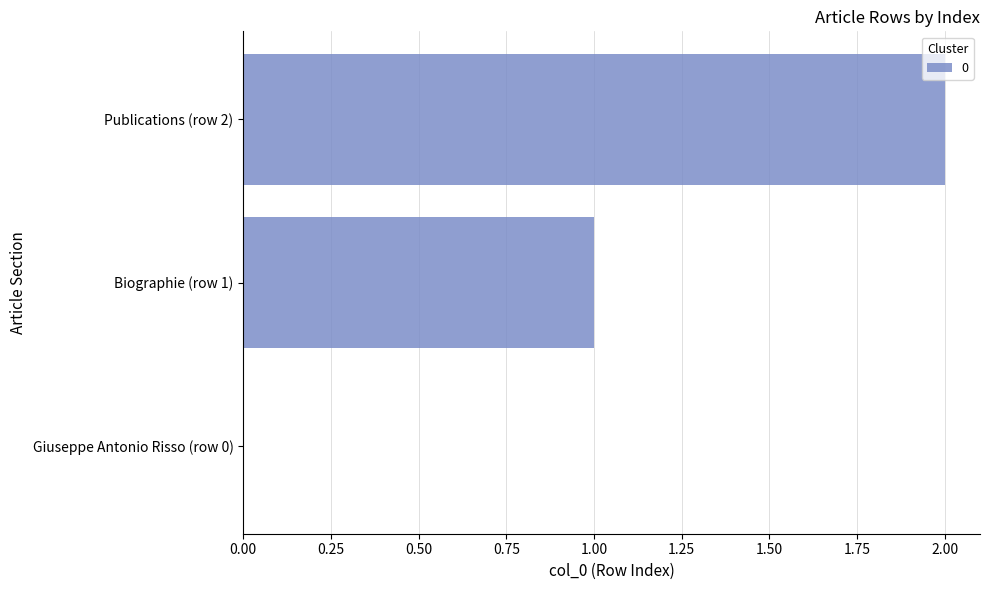

How many categories are shown in the chart?

3